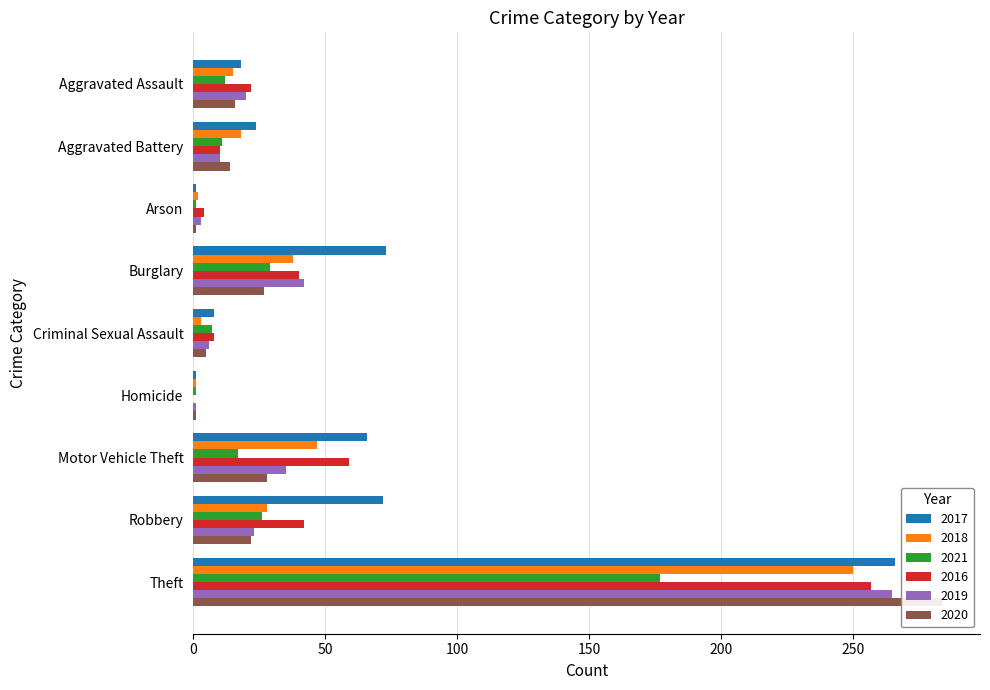

Between Aggravated Battery and Theft, which series saw the biggest shift?

2020